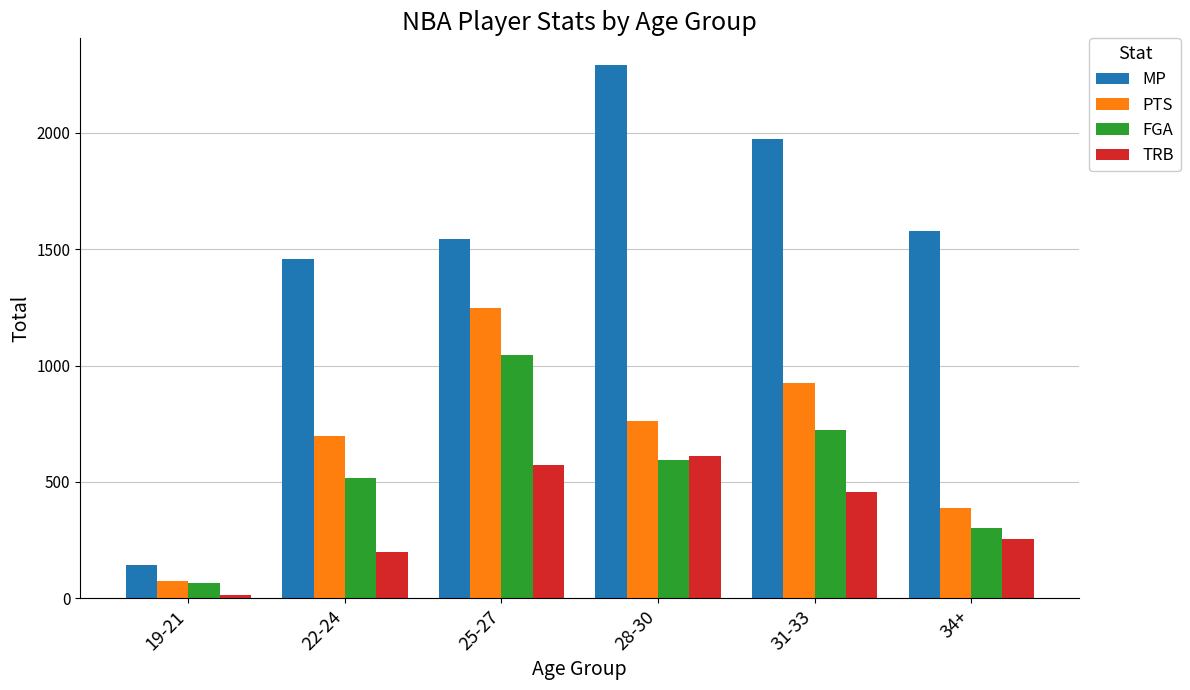

List the labels in order of FGA value, smallest first.

19-21, 34+, 22-24, 28-30, 31-33, 25-27